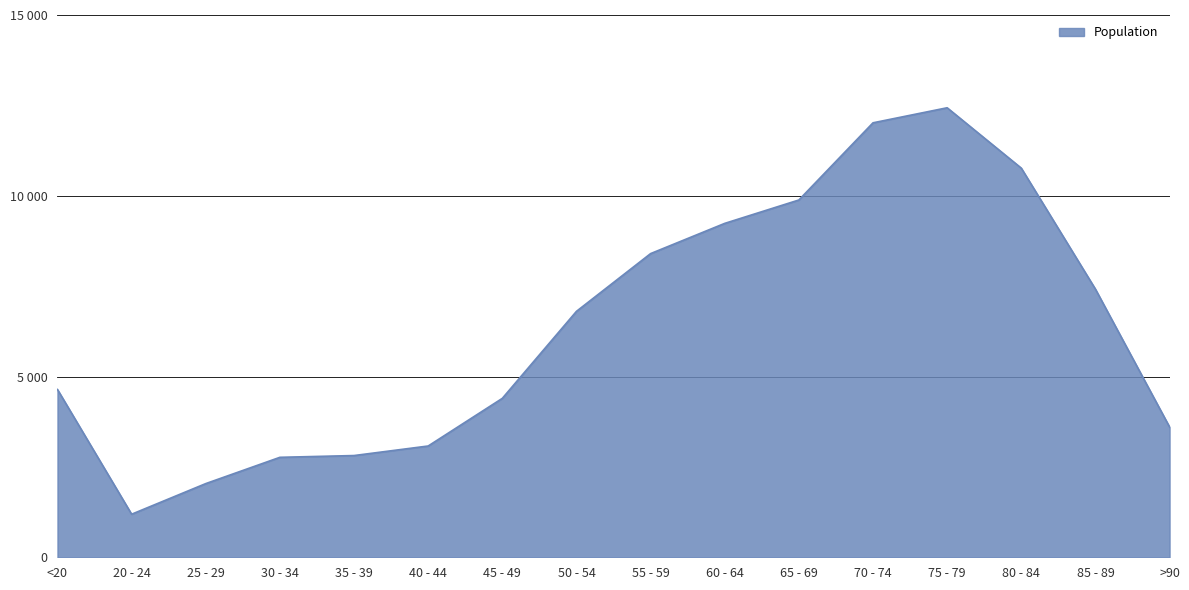

Is it true that the value at 20 - 24 is 413?

False